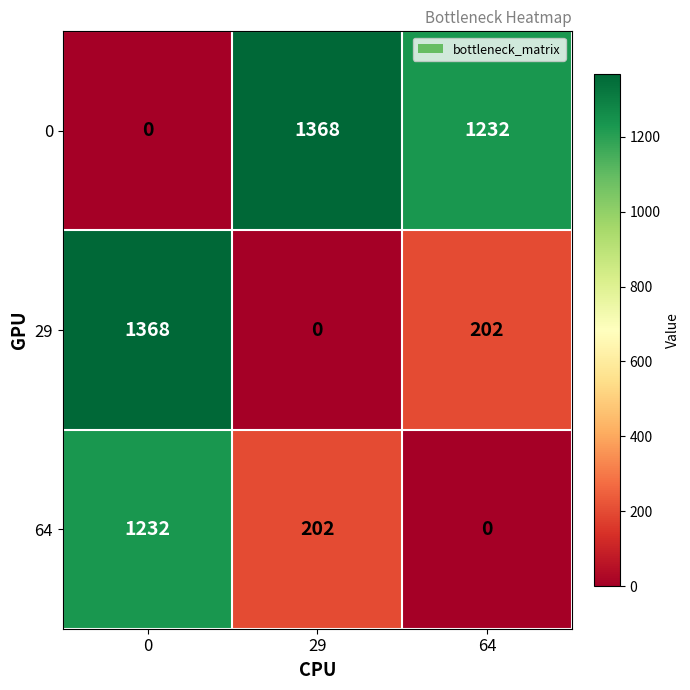

What is the greatest value displayed?

1368